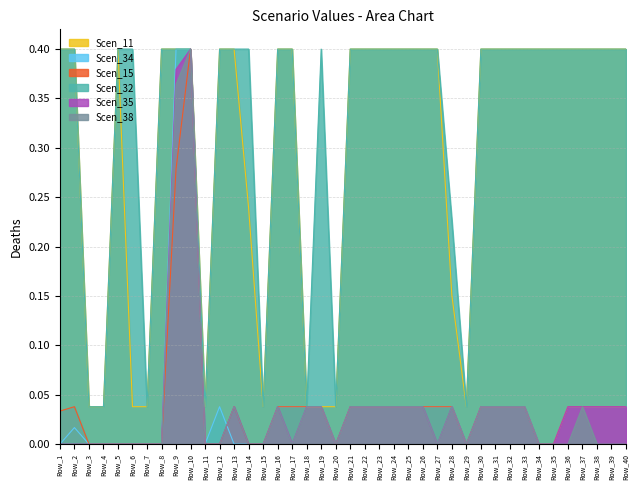

Which series changed the most between Row_35 and Row_39?

Scen_34